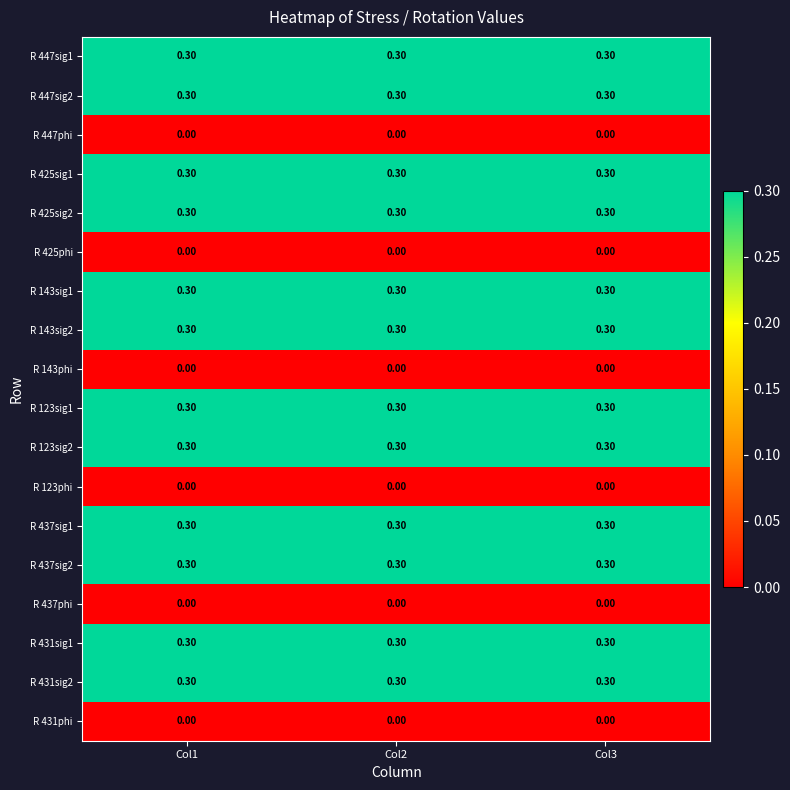

What is the sum of the R 437sig2 values at Col2 and Col1?

0.6